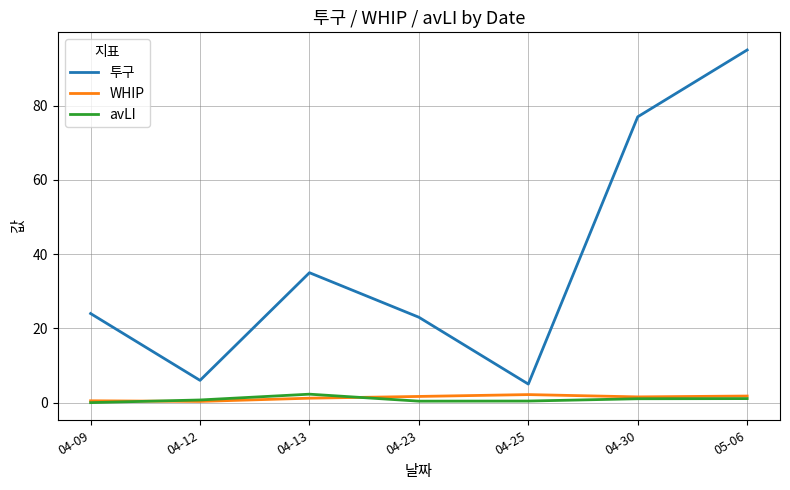

What is the difference between the maximum and minimum values in the 투구 series?

90.0